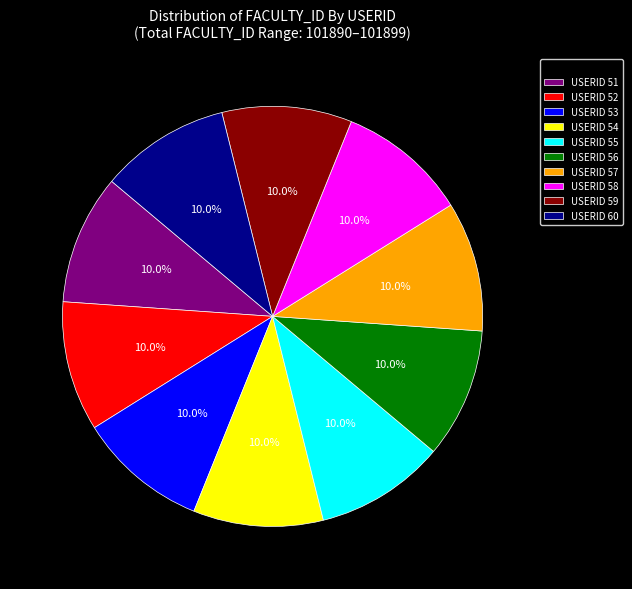

What percentage do USERID 55 and USERID 56 together represent?

20.0%